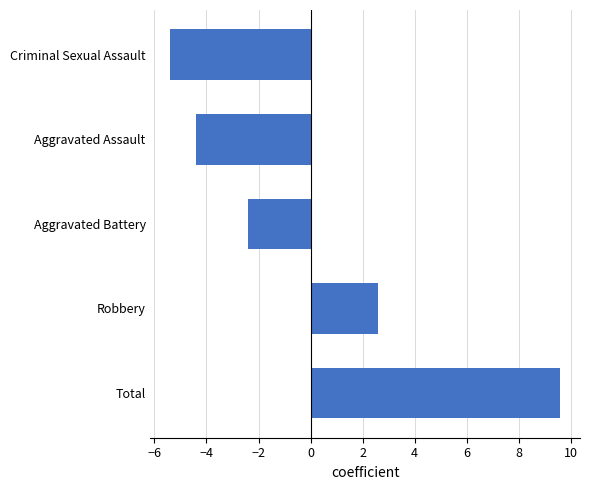

True or false: the data shows -3.6 at Aggravated Battery.

False